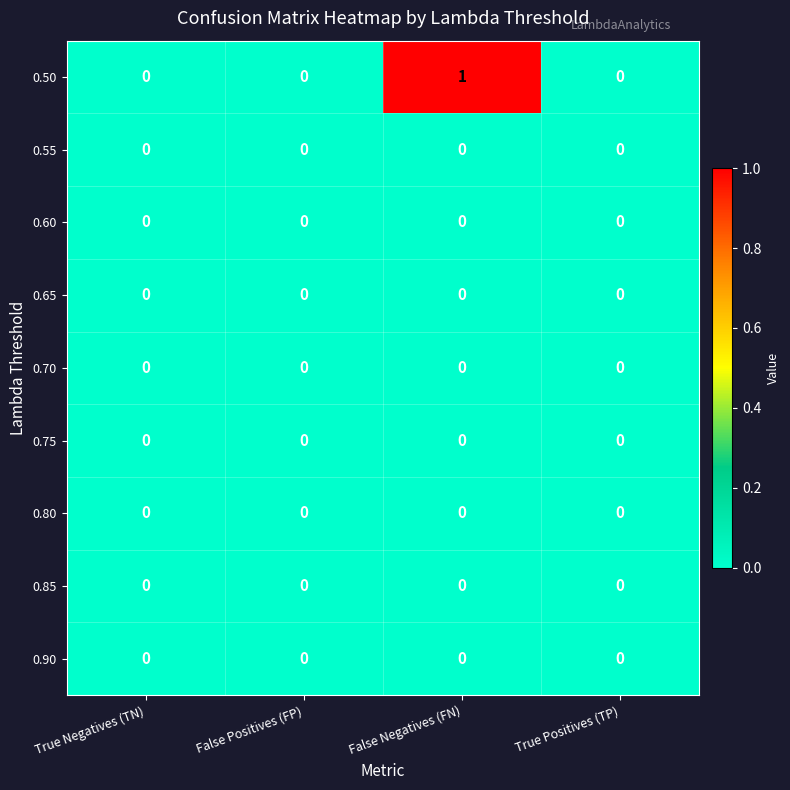

At which category is the sum across all series the highest?

False Negatives (FN)